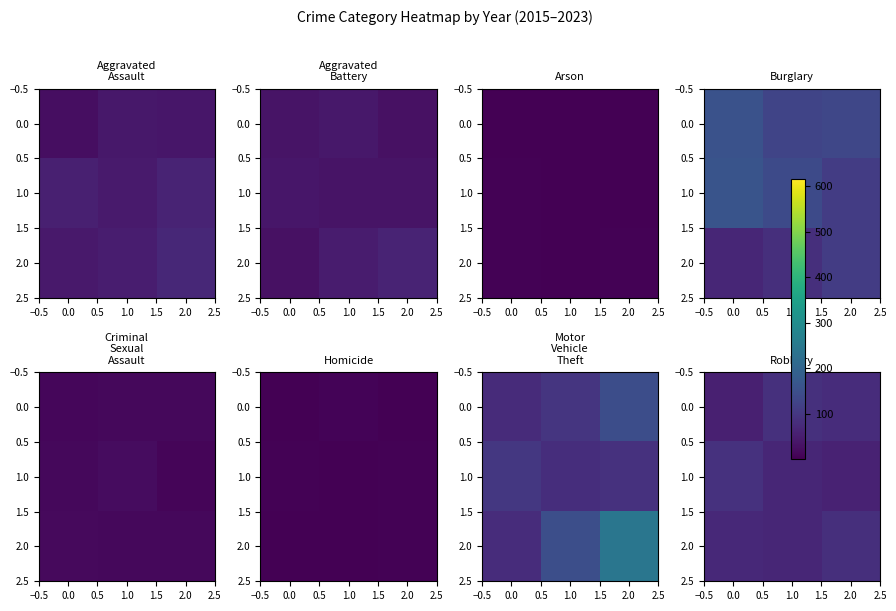

What is the average value of the 2.0 series?

74